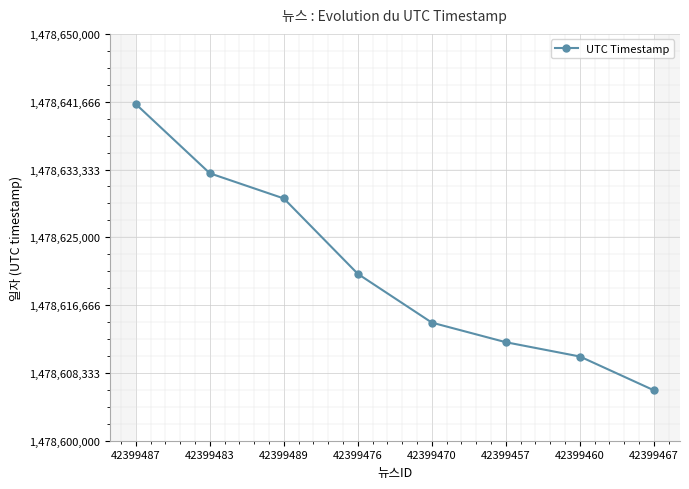

Rank the categories by value from highest to lowest.

42399487, 42399483, 42399489, 42399476, 42399470, 42399457, 42399460, 42399467